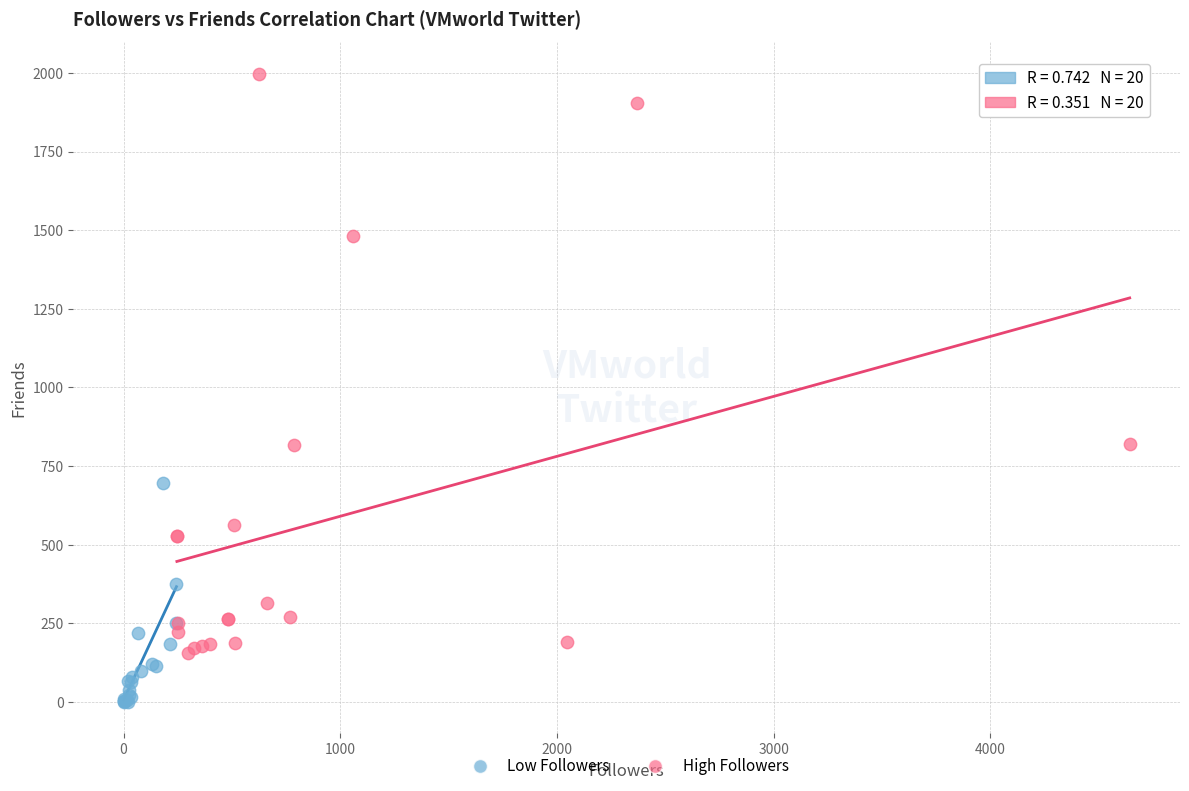

Which series has the widest spread of Y values?

High Followers